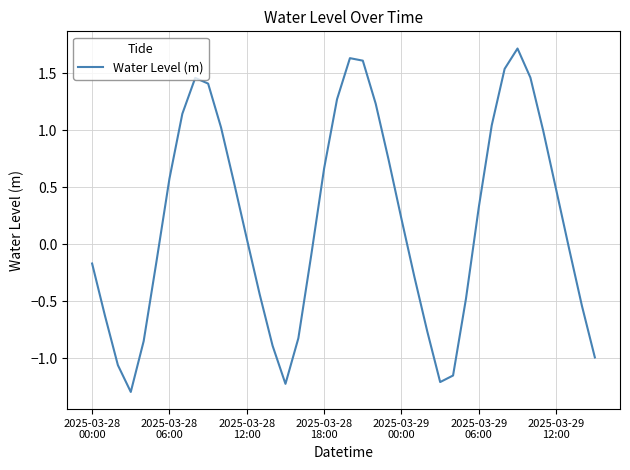

What is the difference between the maximum and minimum values?

3.0